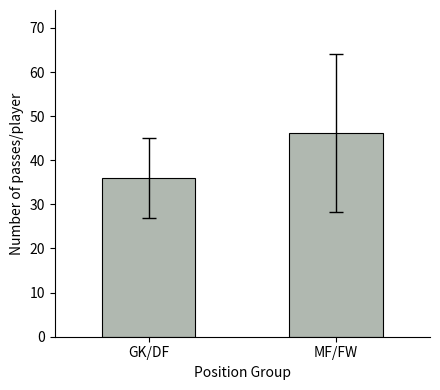

Where does the data first go above 46?

MF/FW